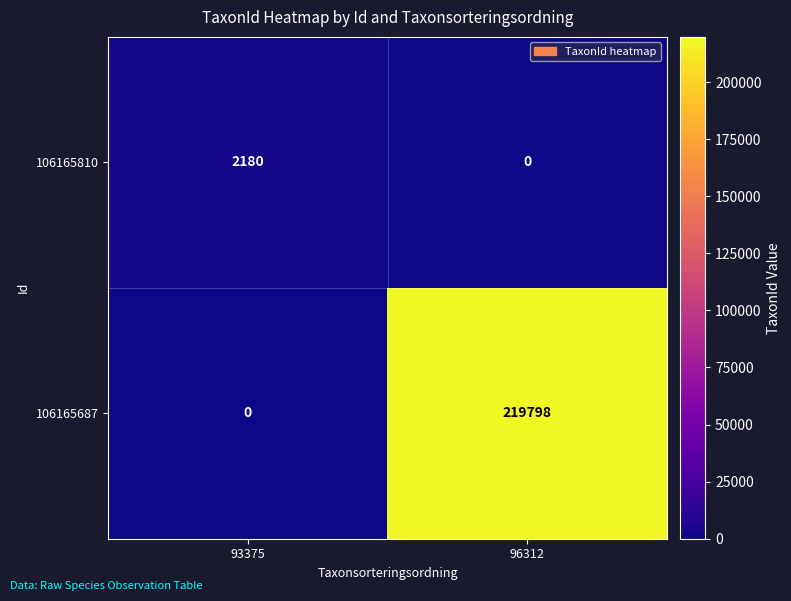

Reading left to right, what are all the values shown in this chart?

106165810: 2180	0
106165687: 0	219798